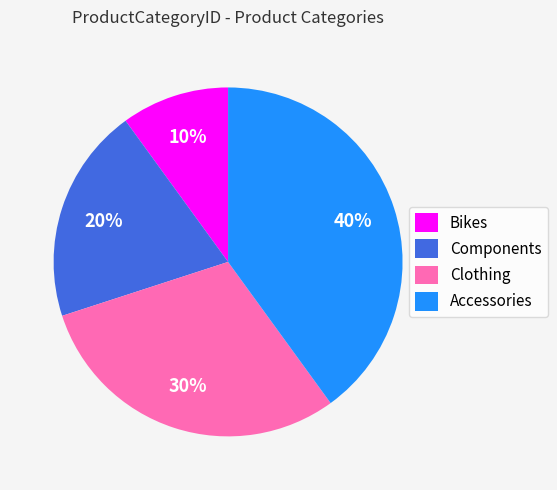

To the nearest percent, what is the difference between the Clothing and Components slice percentages?

10%